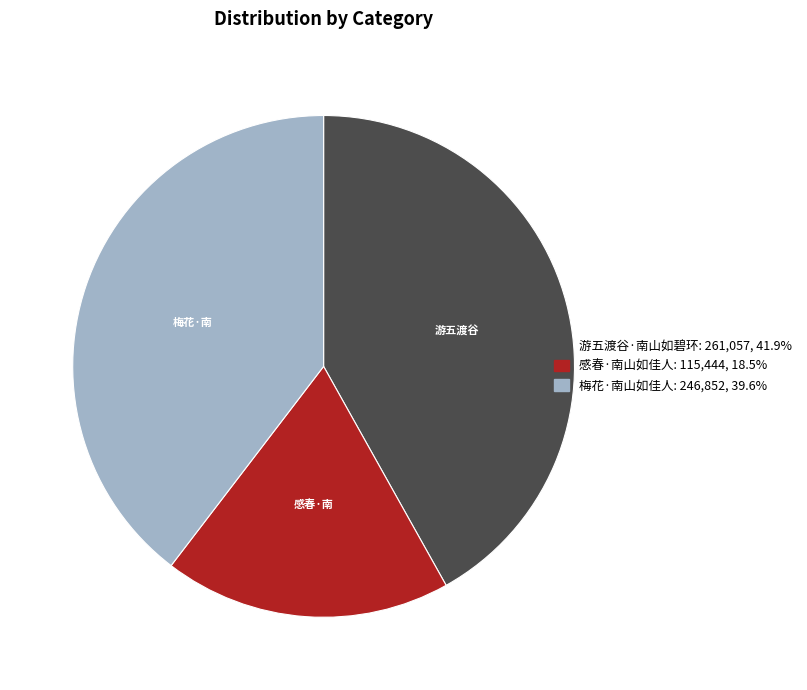

Do 游五渡谷·南山如碧环 and 感春·南山如佳人 together represent more than half of the pie?

Yes